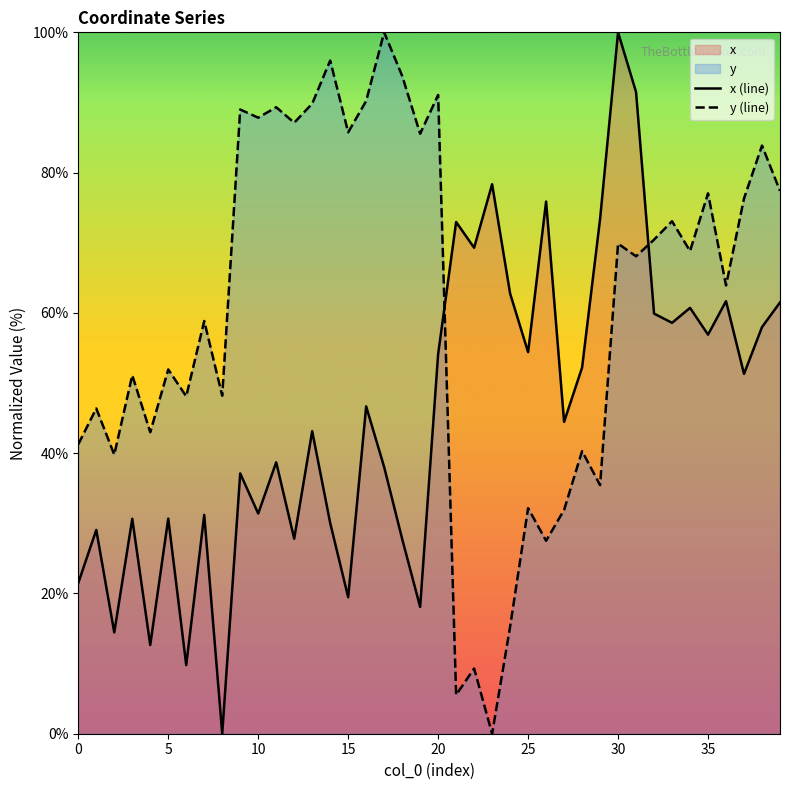

How many lines are shown in the chart?

2